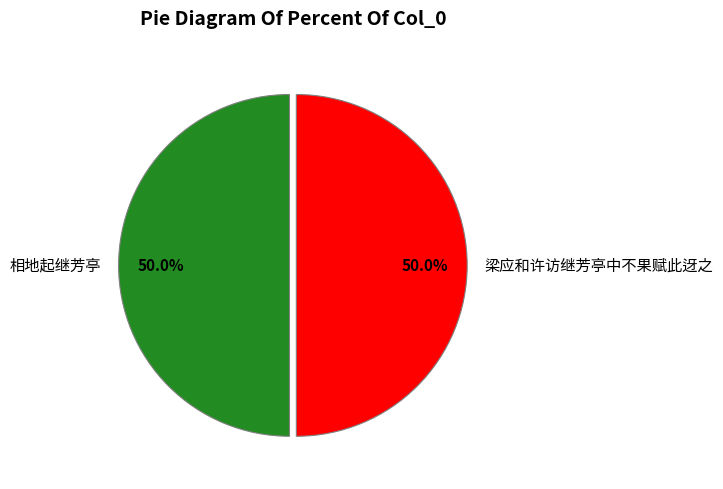

True or false: 梁应和许访继芳亭中不果赋此迓之 accounts for 50% of the total.

True